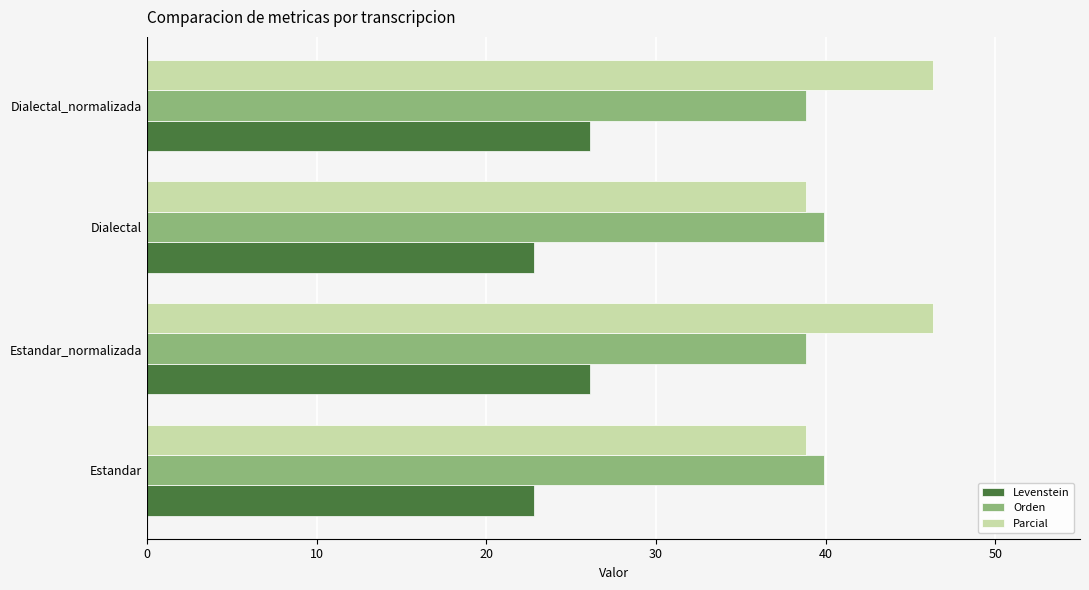

At Dialectal_normalizada, list the series in order from smallest to largest.

Levenstein, Orden, Parcial